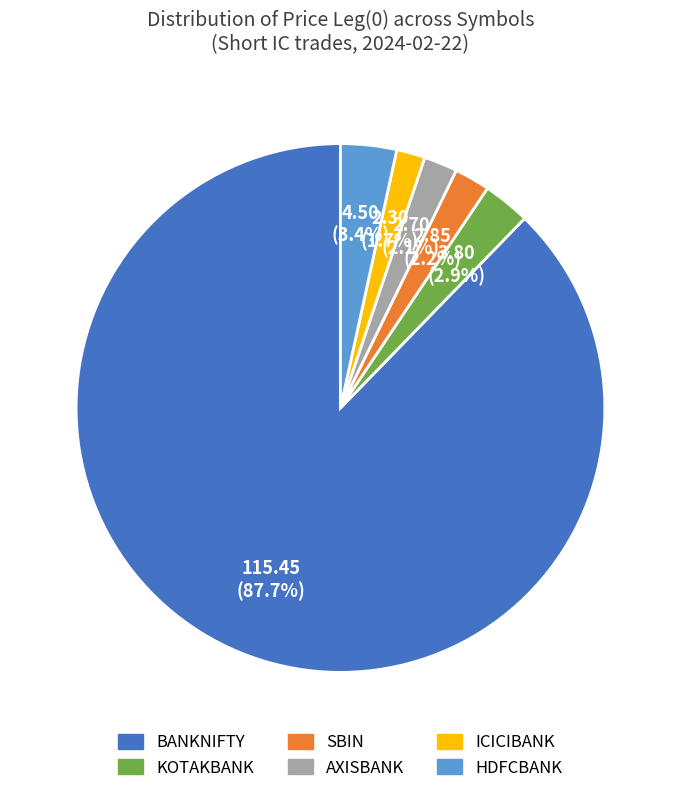

Does KOTAKBANK represent more than half of the total?

No